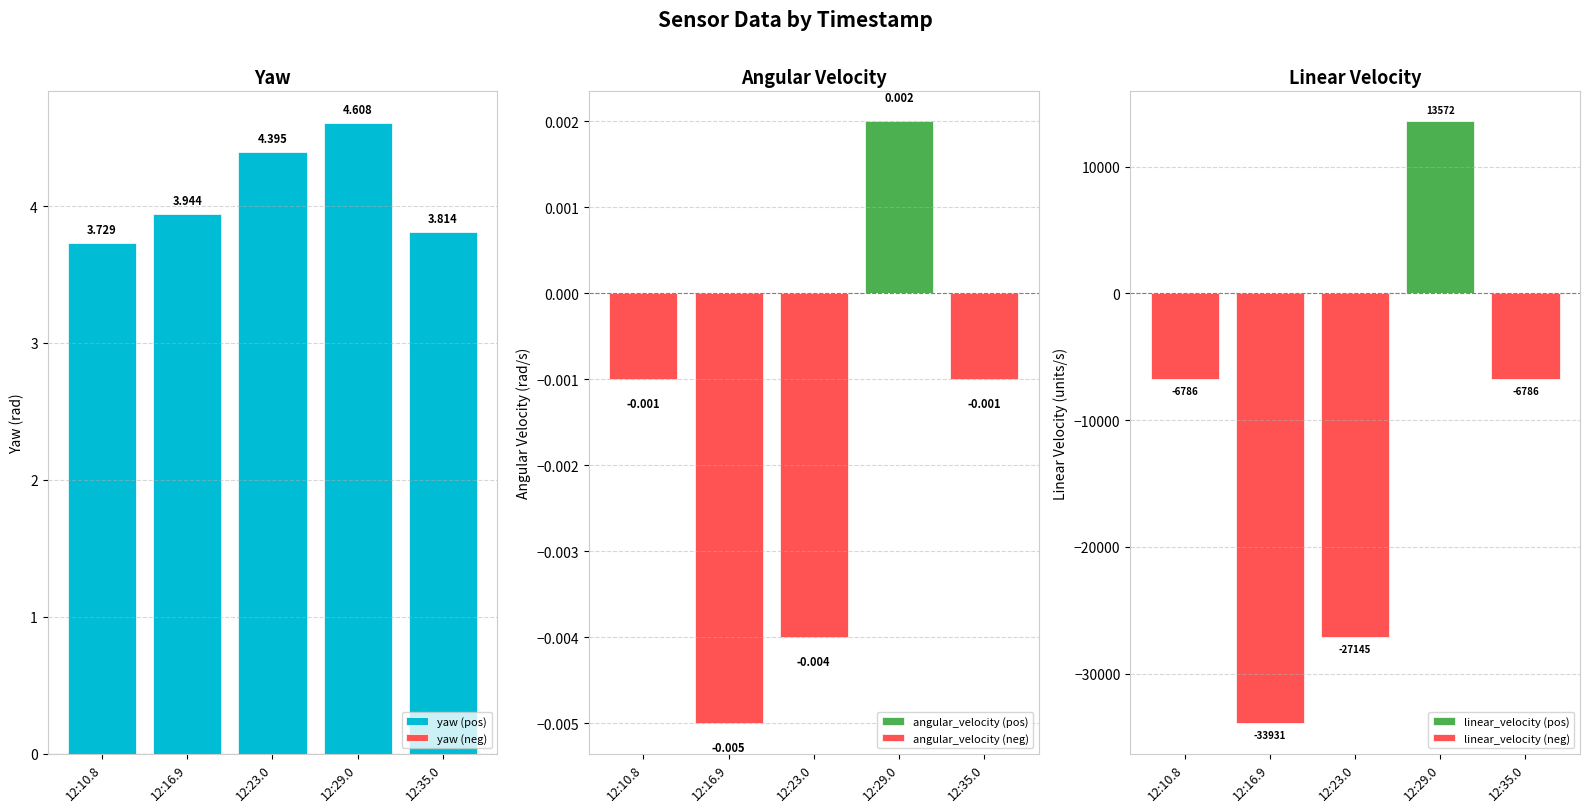

Where is linear_velocity (pos) nearest to the value 6786?

12:10.8